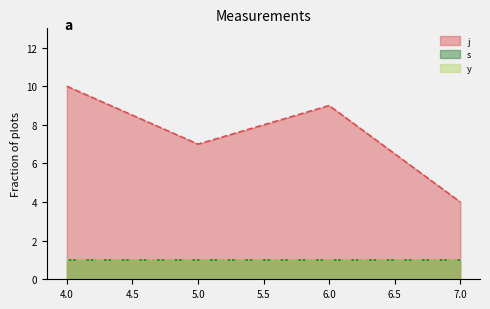

Does the chart have visible grid lines?

No